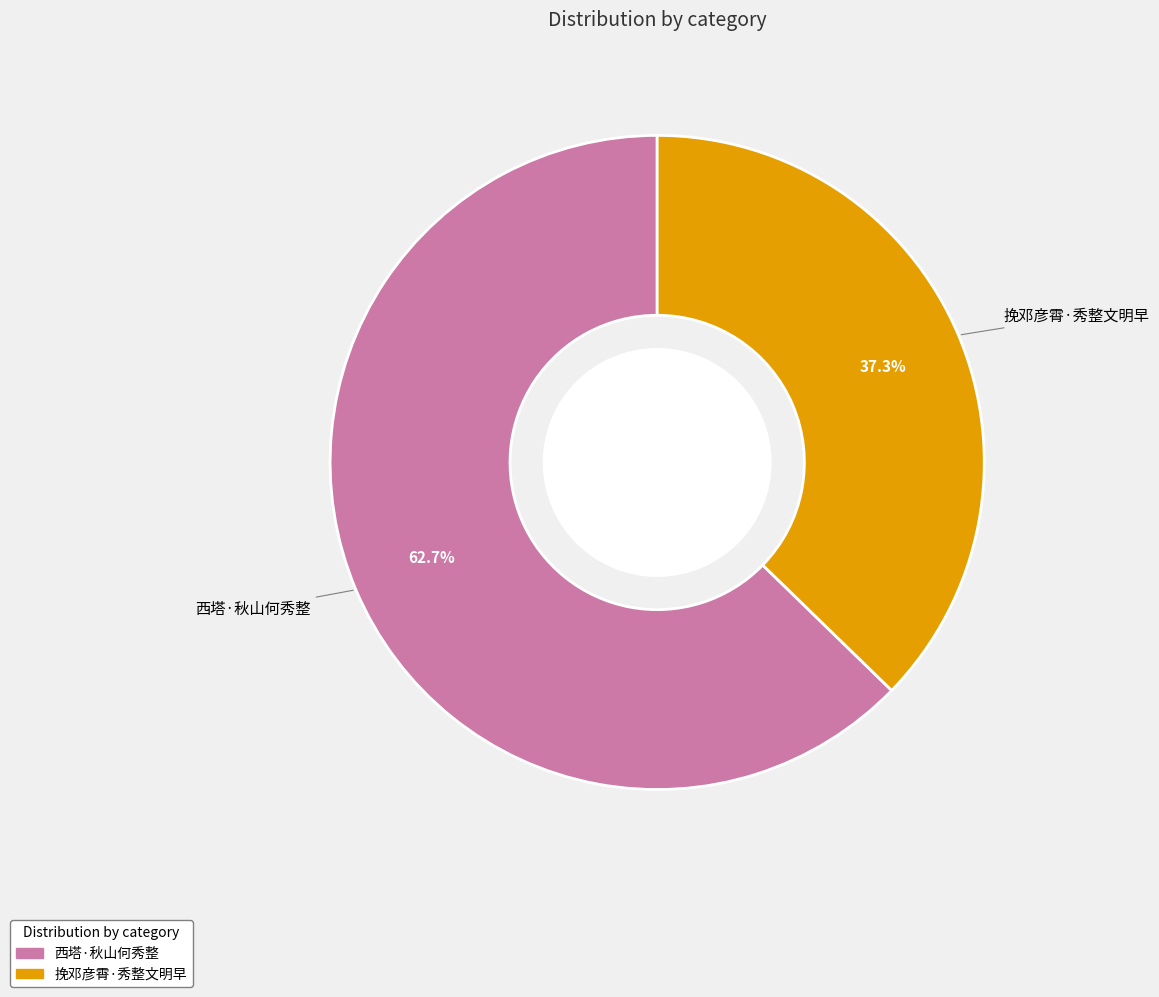

How much of the chart is everything except 挽邓彦霄·秀整文明早?

62.7%